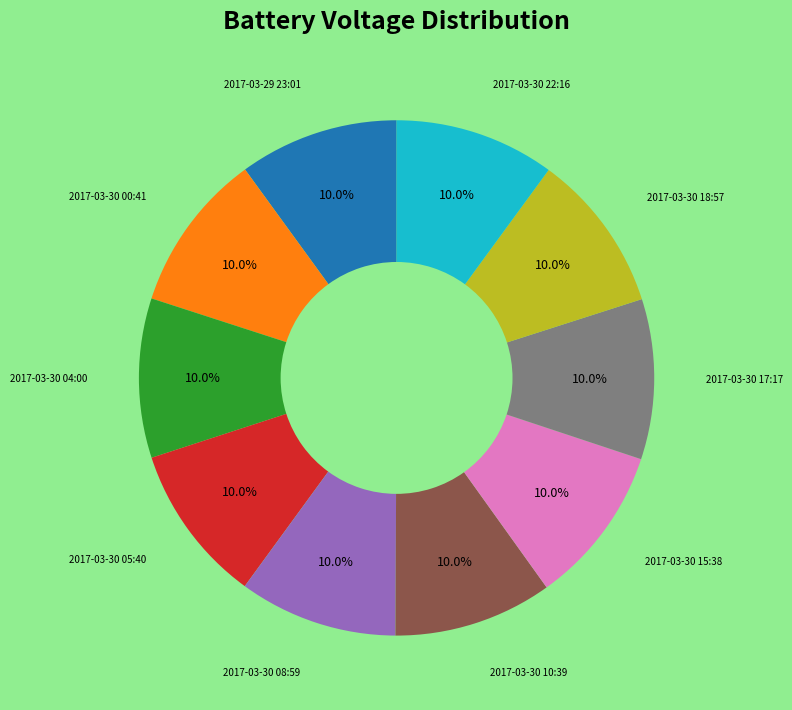

Is there a majority slice in this chart?

No